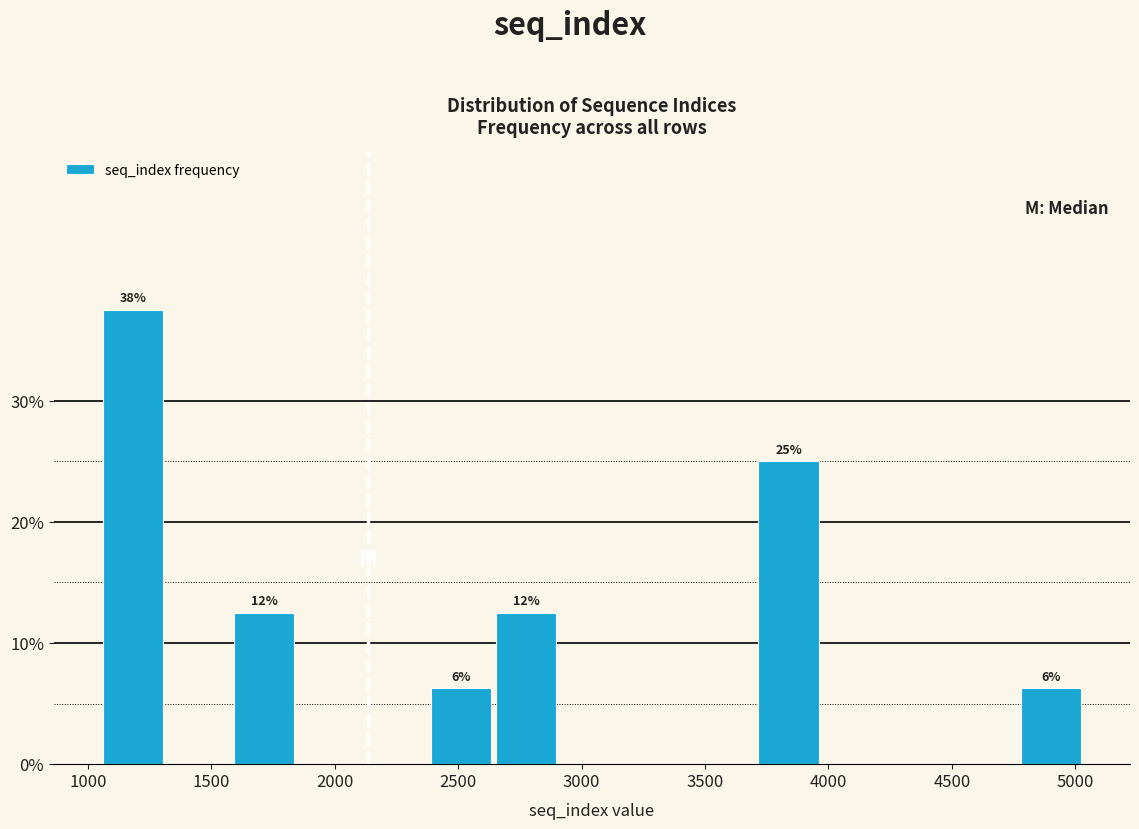

Over which range of the x-axis is the bar tallest?

1050 to 1300